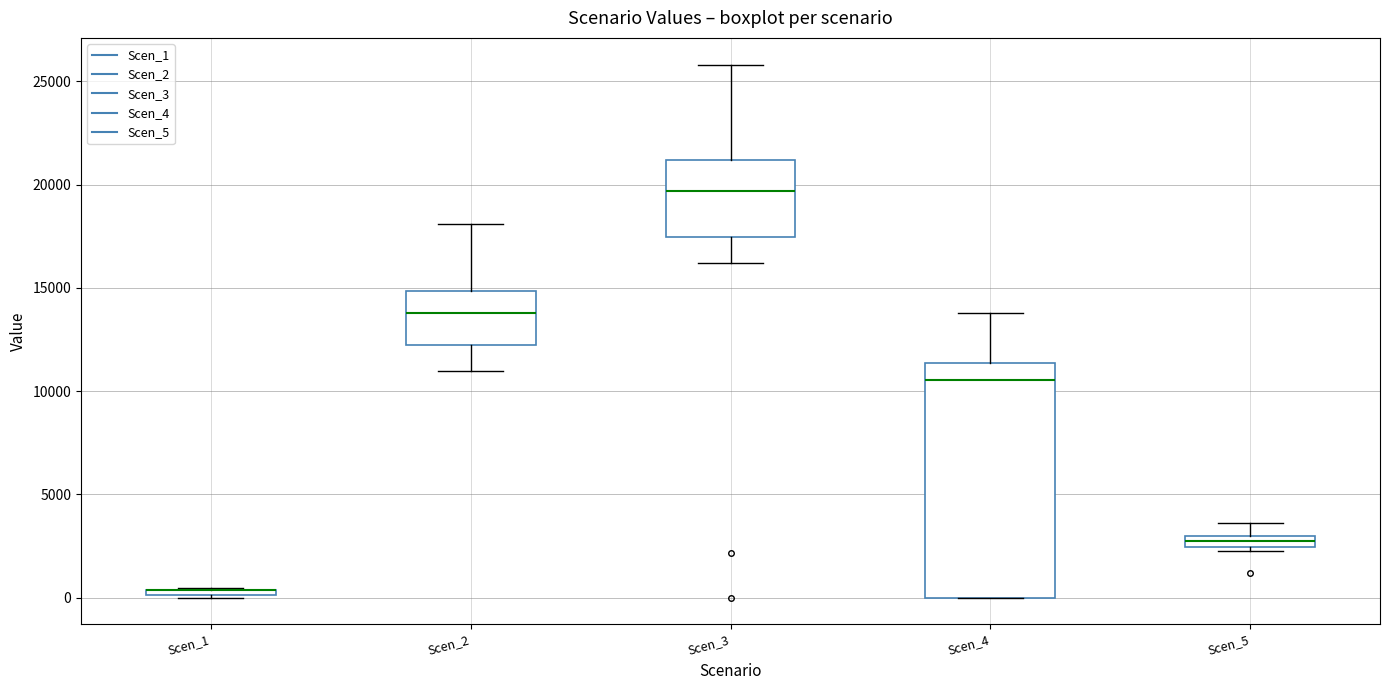

Comparing the boxes themselves (not the whiskers), which one is the tallest?

Scen_4